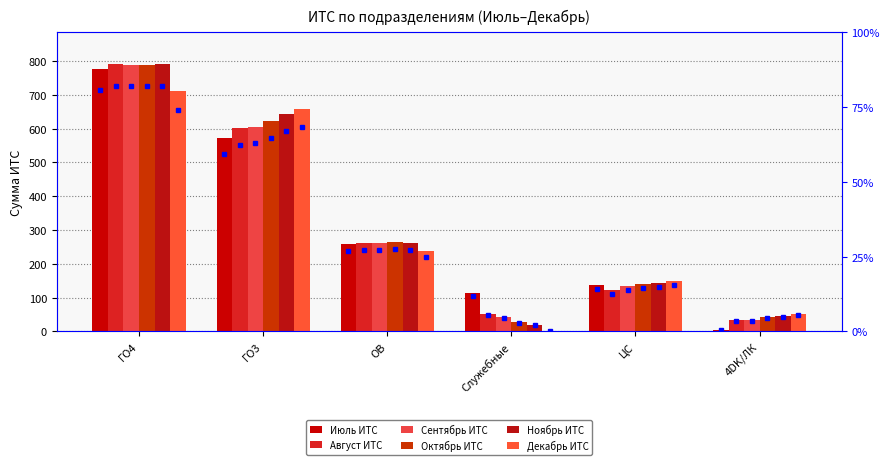

Is the value of Ноябрь ИТС at ГО4 greater than the value of Октябрь ИТС at ЦС?

Yes